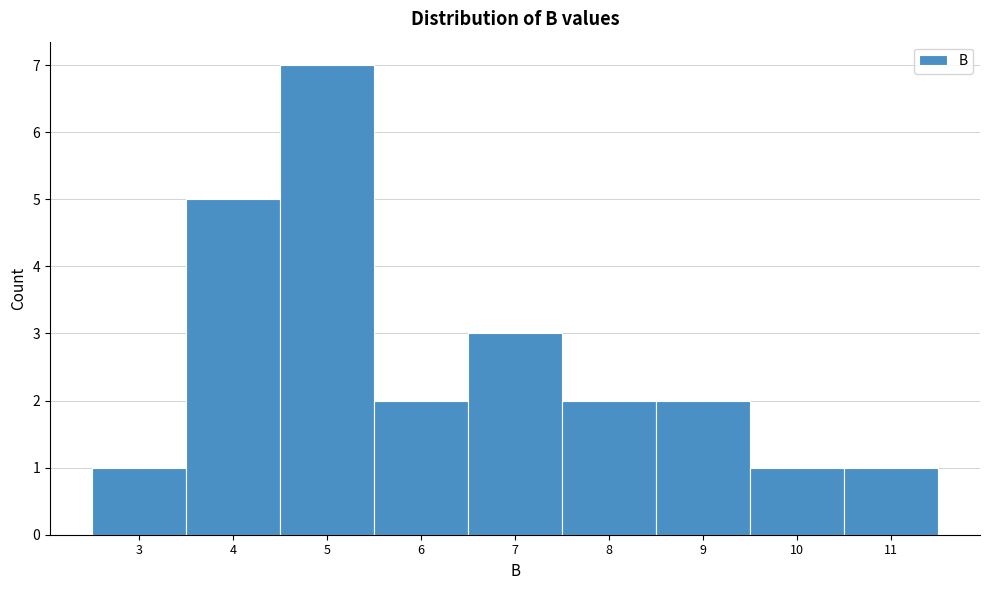

Reading left to right, what are all the values shown in this chart?

1	5	7	2	3	2	2	1	1